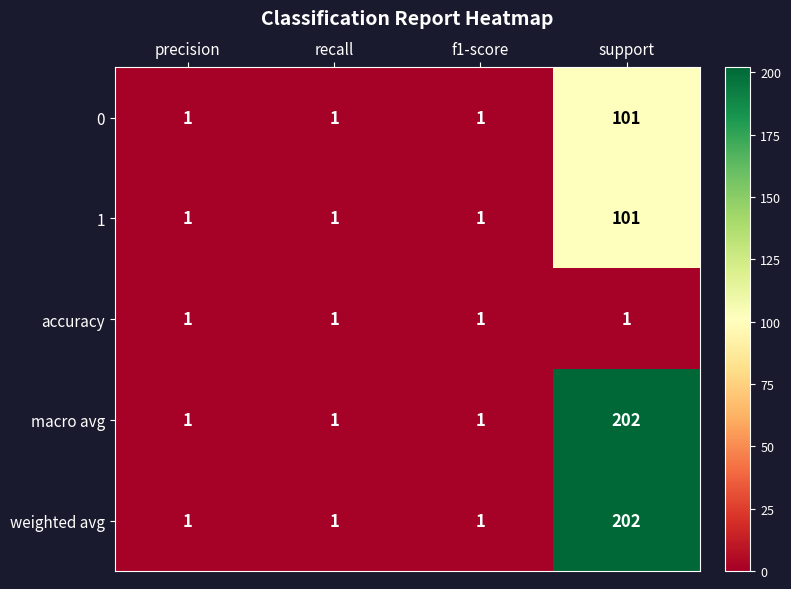

Reading left to right, transcribe all the data shown in this chart.

0: precision=1	recall=1	f1-score=1	support=101
1: precision=1	recall=1	f1-score=1	support=101
accuracy: precision=1	recall=1	f1-score=1	support=1
macro avg: precision=1	recall=1	f1-score=1	support=202
weighted avg: precision=1	recall=1	f1-score=1	support=202